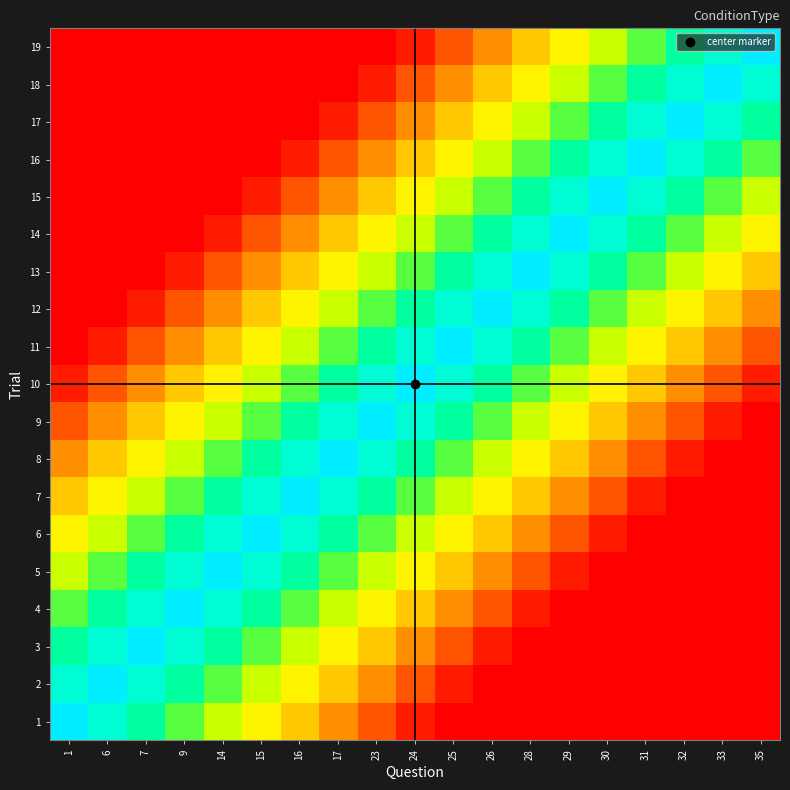

Which has a higher value, 35 or 24?

24